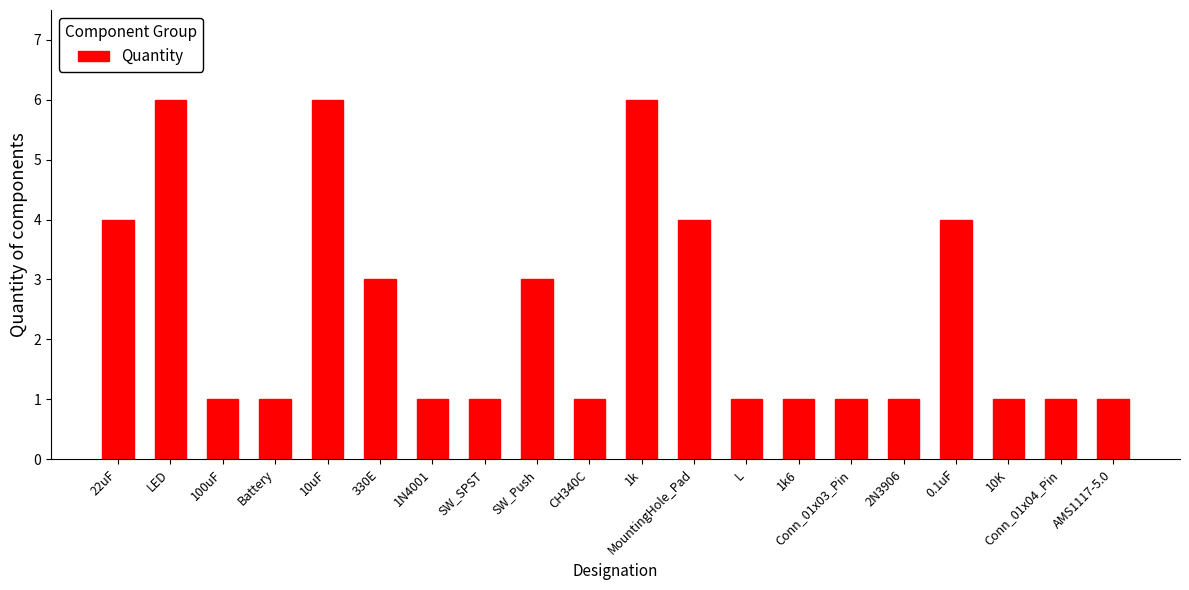

What position from the left is SW_Push?

9